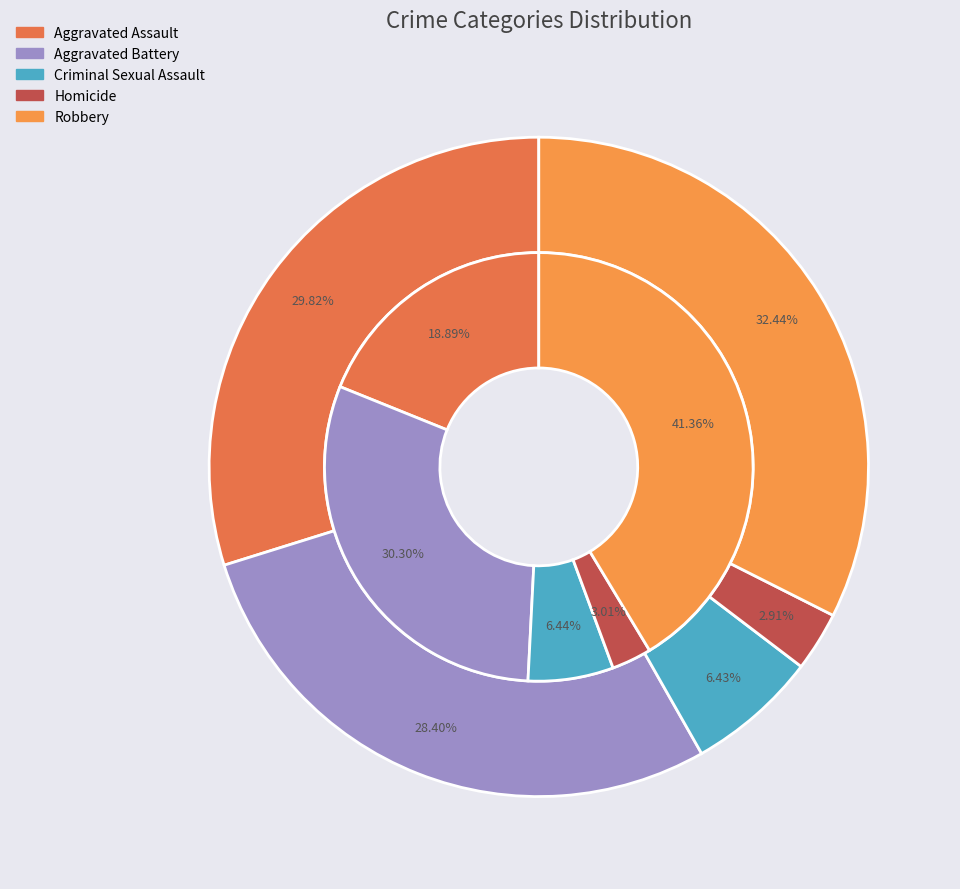

True or false: values_2022 accounts for 41% of the total.

False